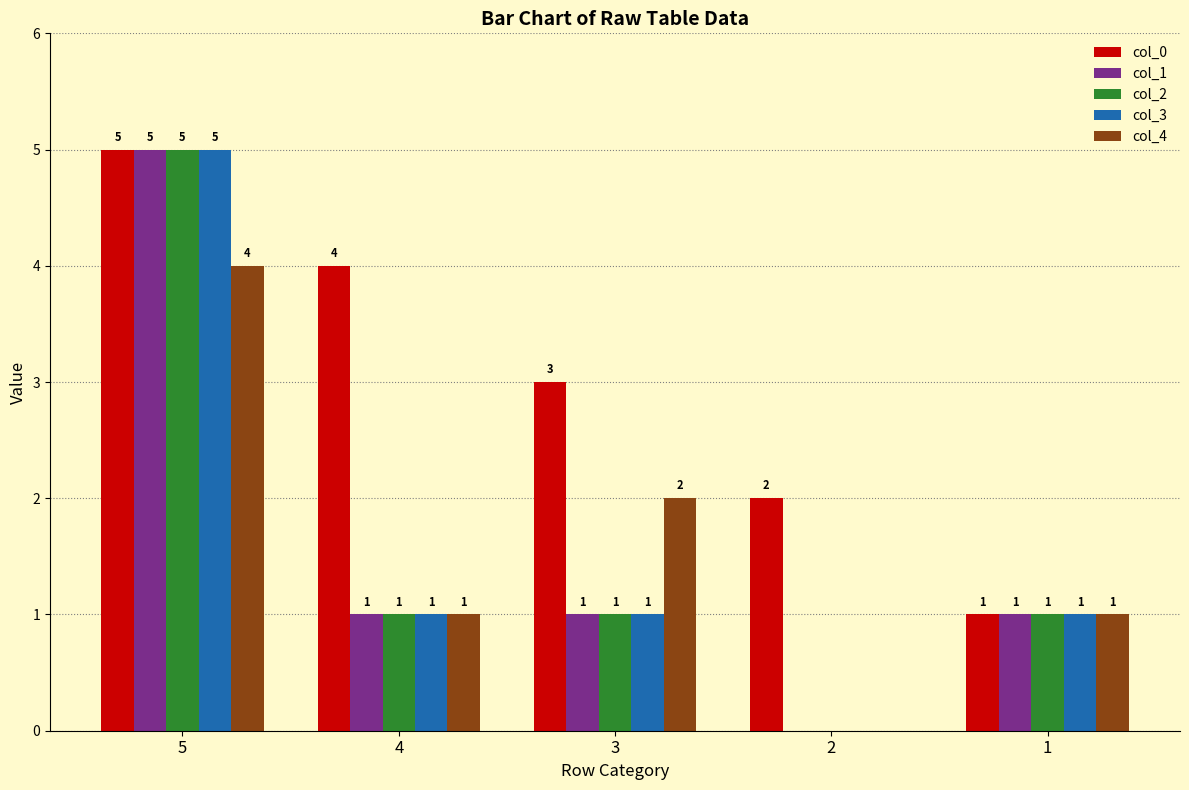

Reading right to left, transcribe all the data shown in this chart.

col_0: 1	2	3	4	5
col_1: 1	0	1	1	5
col_2: 1	0	1	1	5
col_3: 1	0	1	1	5
col_4: 1	0	2	1	4